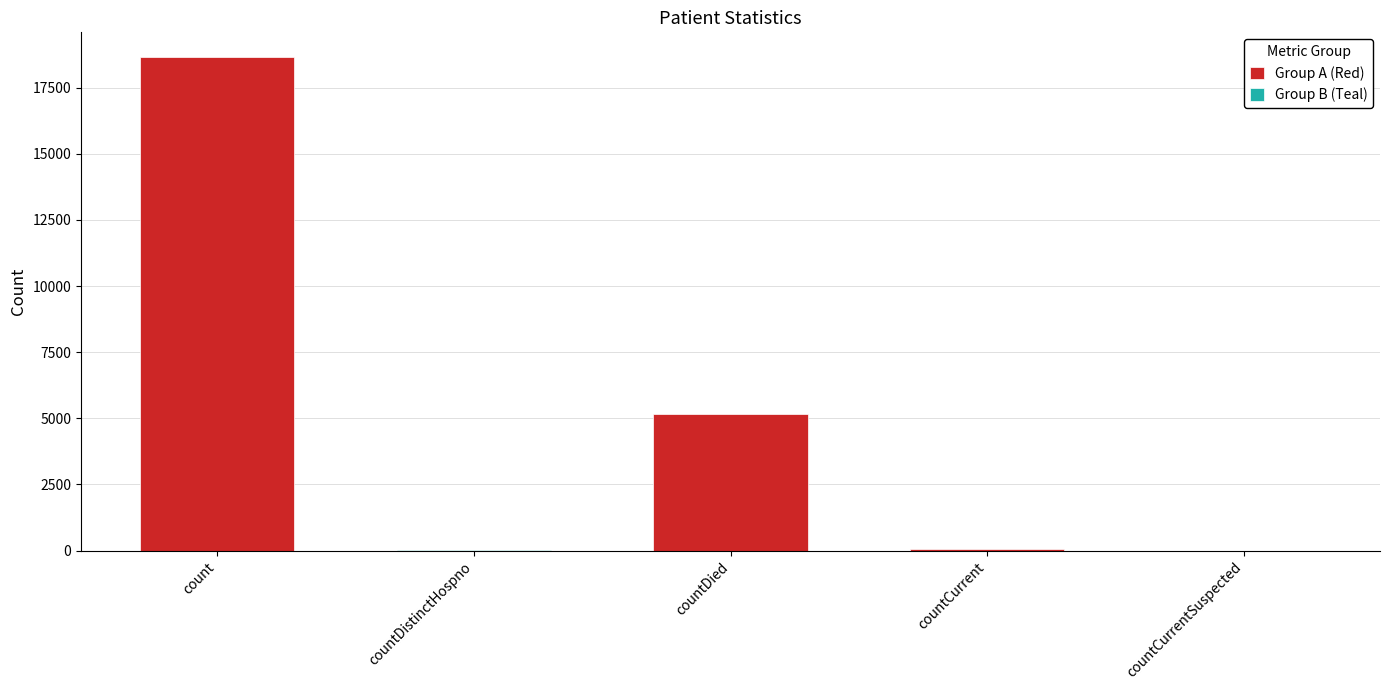

The value of Group B (Teal) at countCurrent is 0. True or false?

True